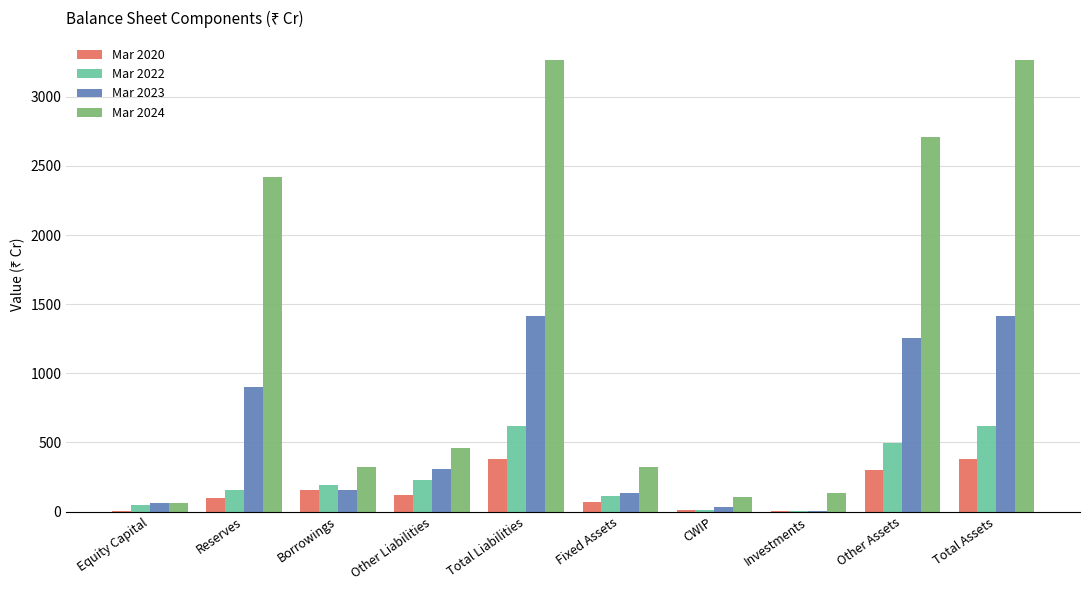

The Mar 2022 series shows 156 at Reserves. True or false?

True